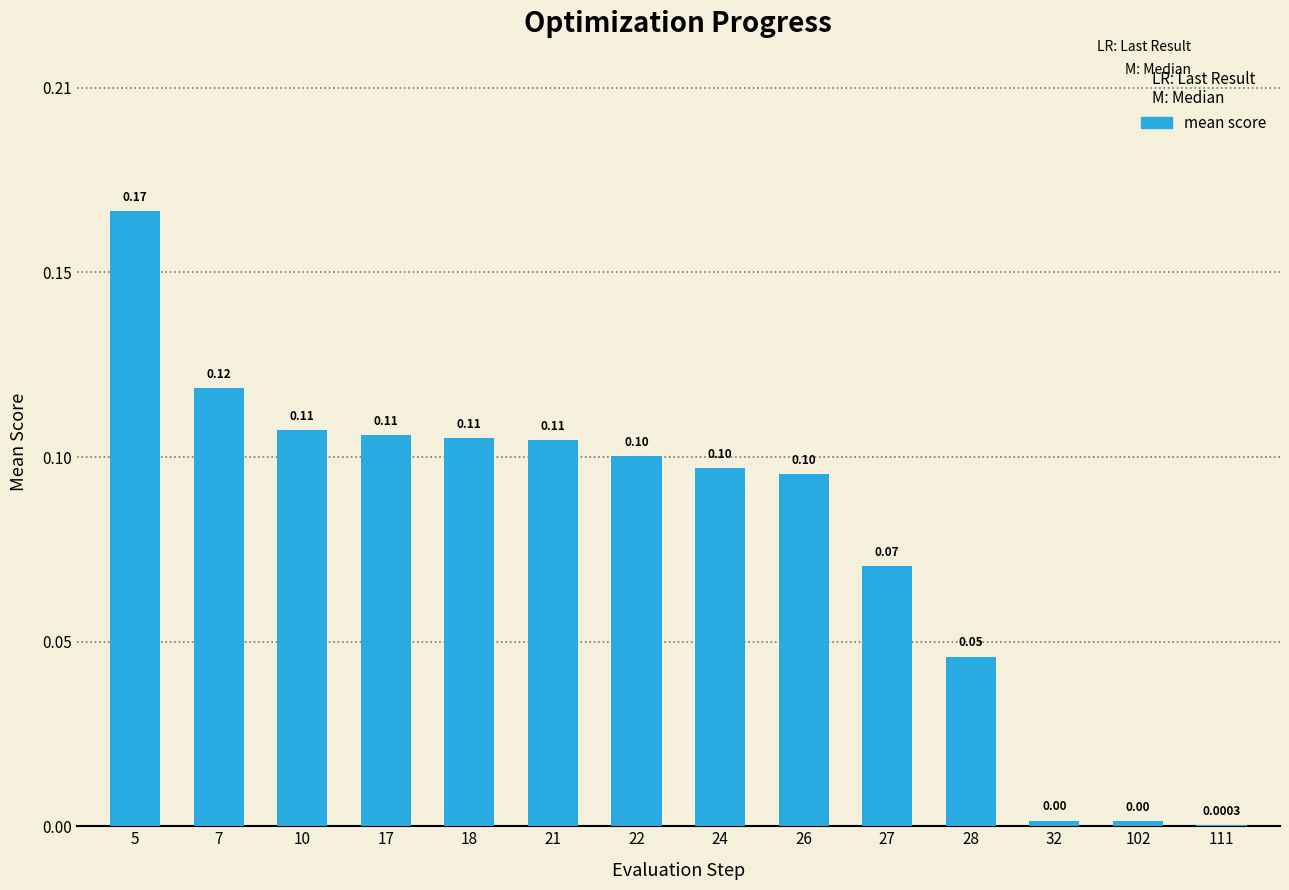

The value at 17 is 0.1. True or false?

False